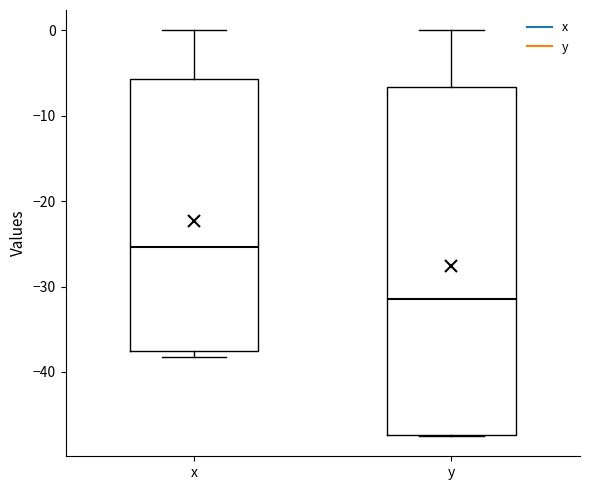

Reading left to right, transcribe this box plot: for each box, give where its median line is, the range the box spans, and where its two whiskers end, as read against the y-axis. The values are not printed on the chart, so give them approximately, as read against the axis.

x: median -25, box -38 to -6, whiskers -38 (just below the box's lower edge) to 0
y: median -31, box -47 to -7, whiskers -47 to 0